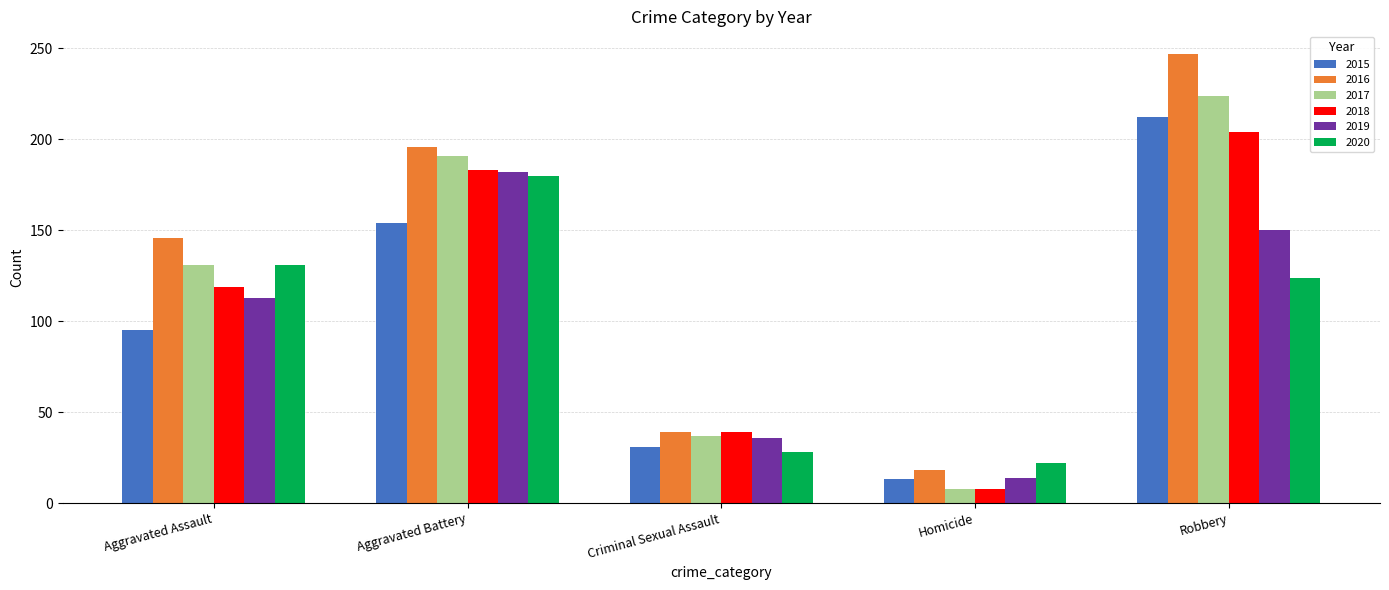

Count the number of categories in the chart.

5